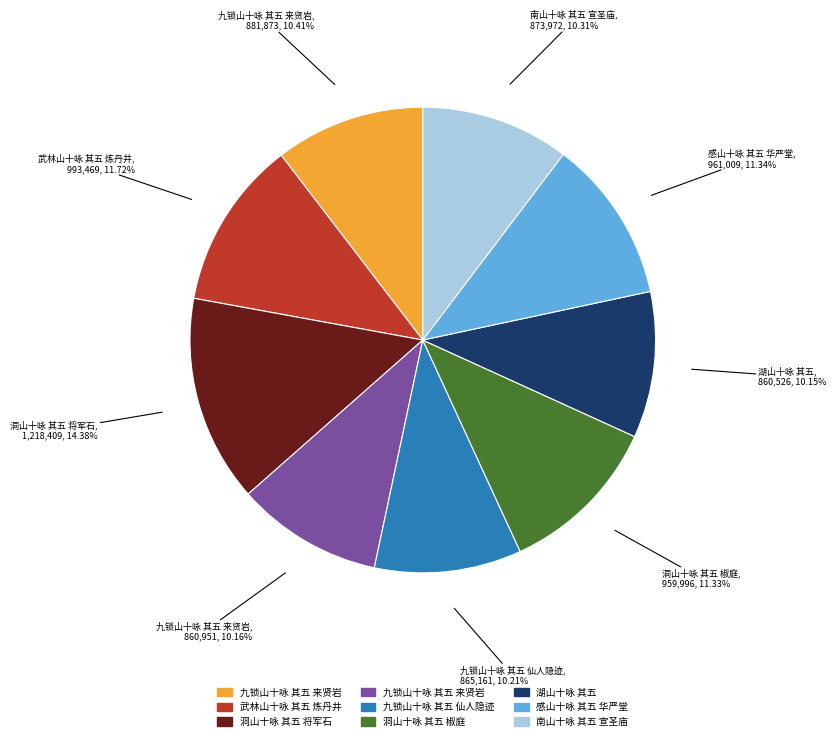

Is there a majority slice in this chart?

No